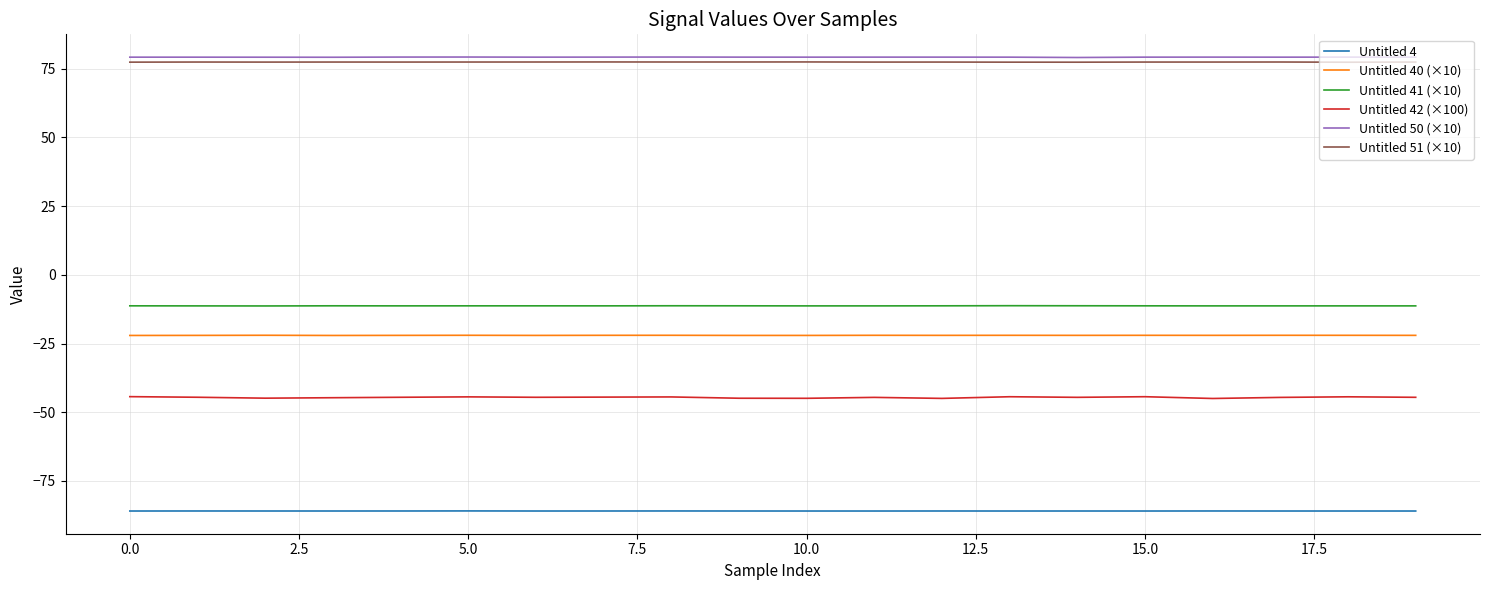

Which series has the largest range (max minus min)?

Untitled 42 (×100)